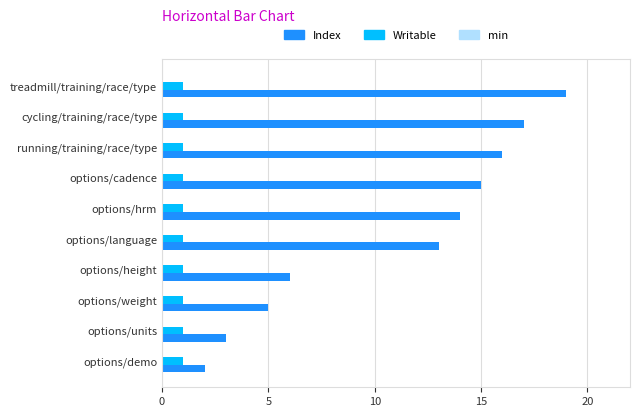

Rank the series by their maximum value, from lowest to highest.

Writable, Index